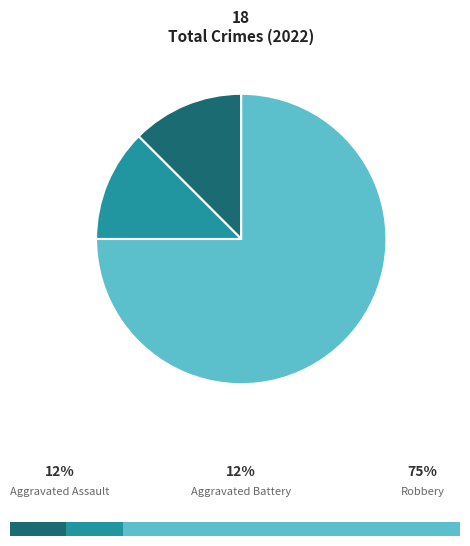

To the nearest percent, what percentage of the pie is Aggravated Battery?

12%